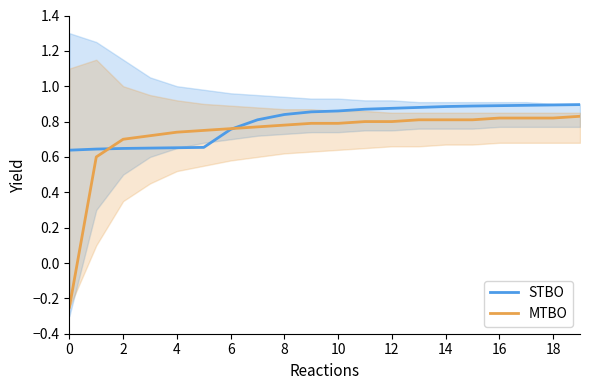

Is the value of STBO at 10 greater than the value of MTBO at 8?

Yes